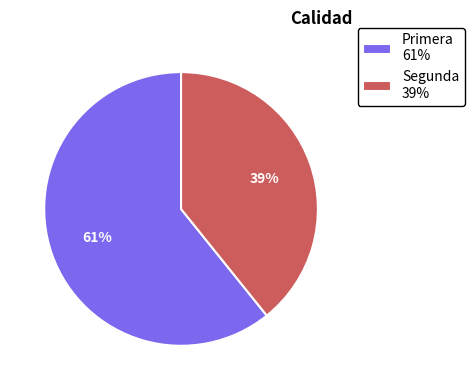

Which category has the smallest portion of the pie?

Segunda 39%